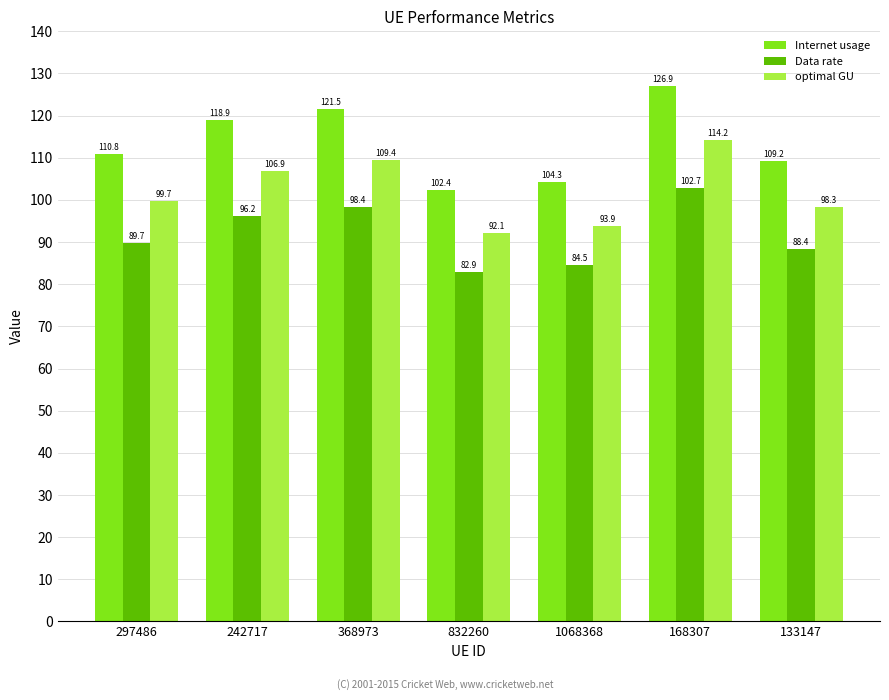

What is the approximate value of Data rate at 368973?

98.4